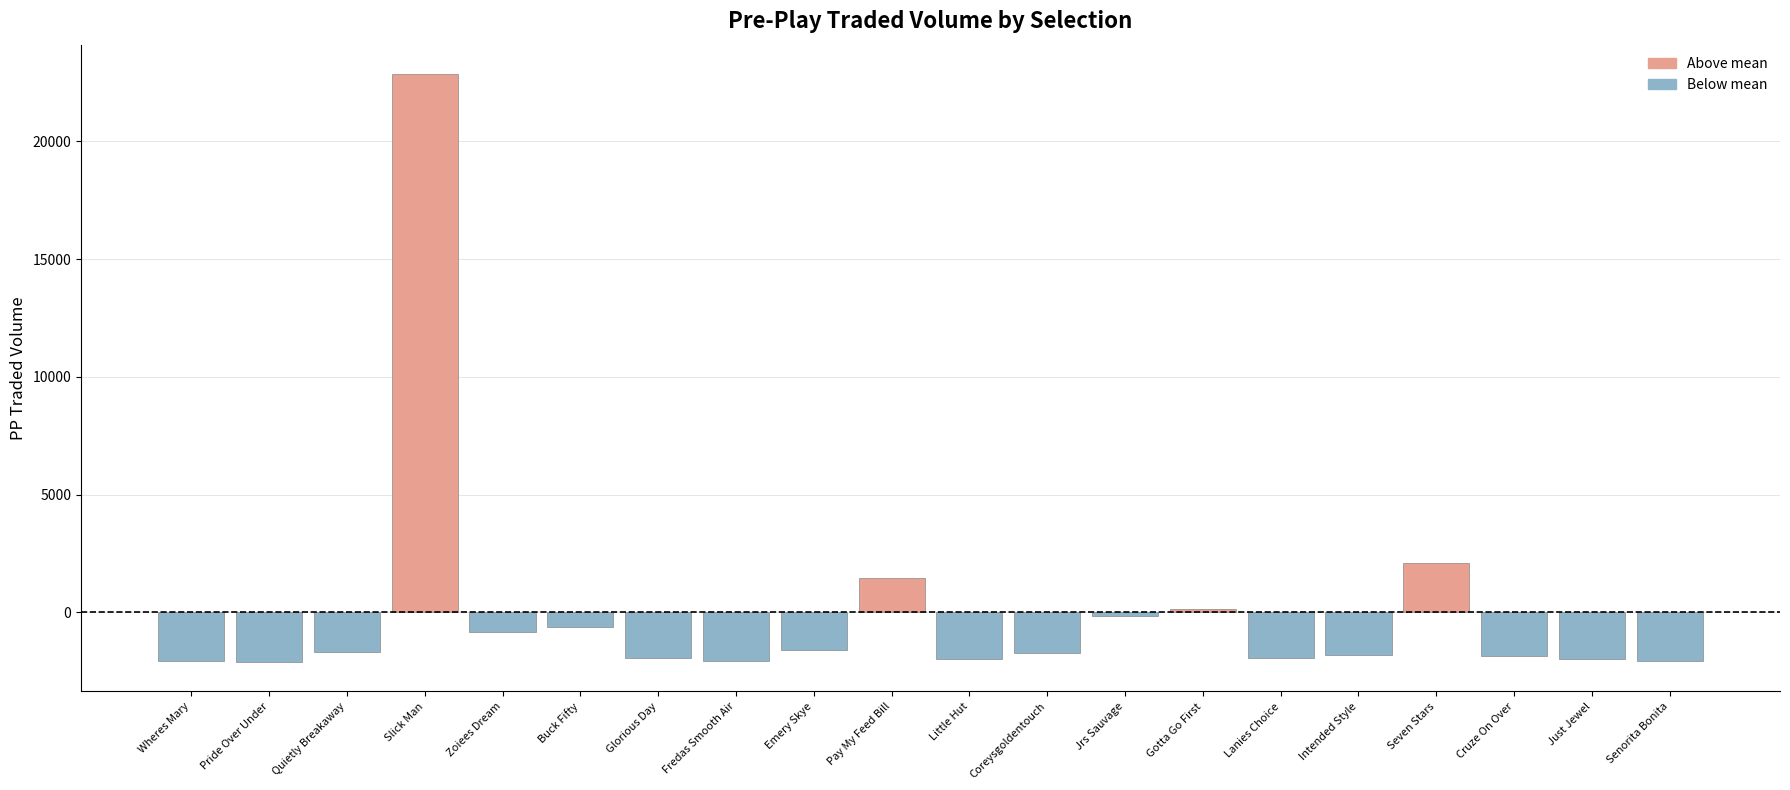

The chart shows a value of 1462.8 at Pay My Feed Bill. True or false?

True